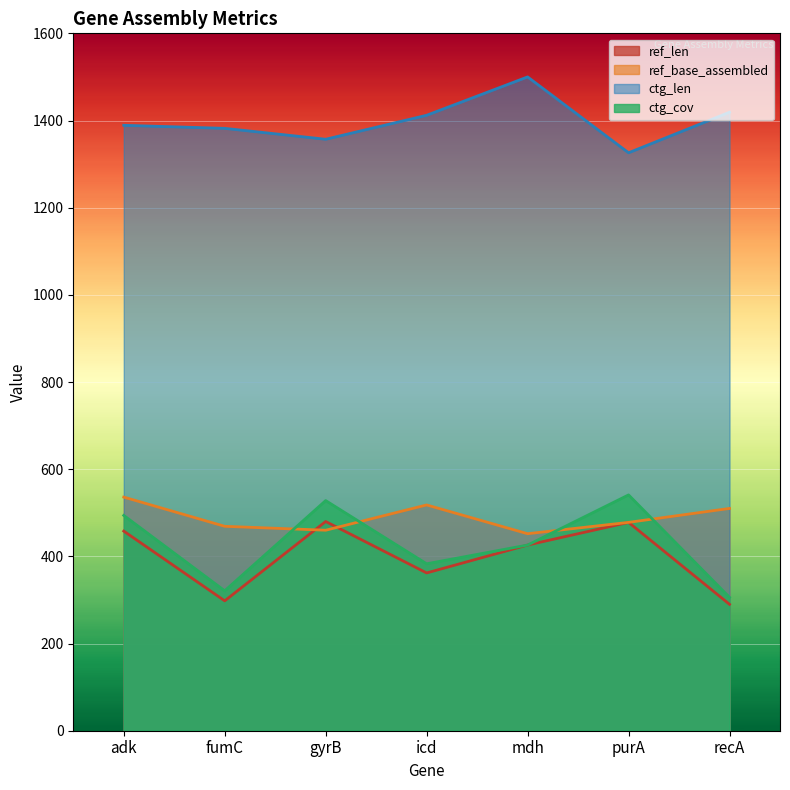

How many data points in ctg_cov are above 426?

3